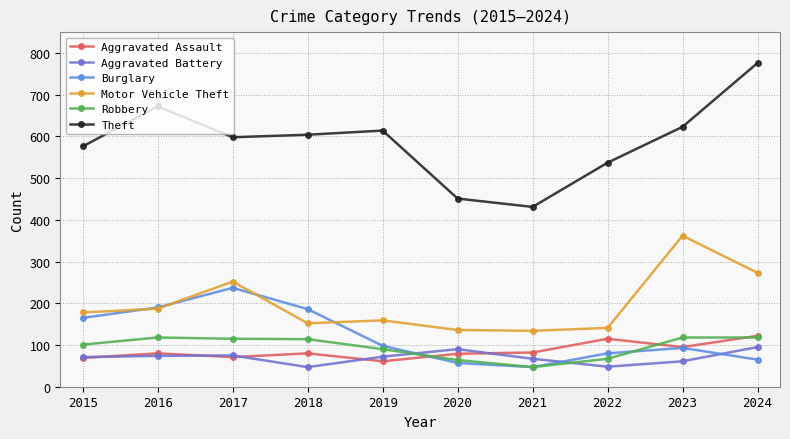

How many categories are shown in the chart?

10